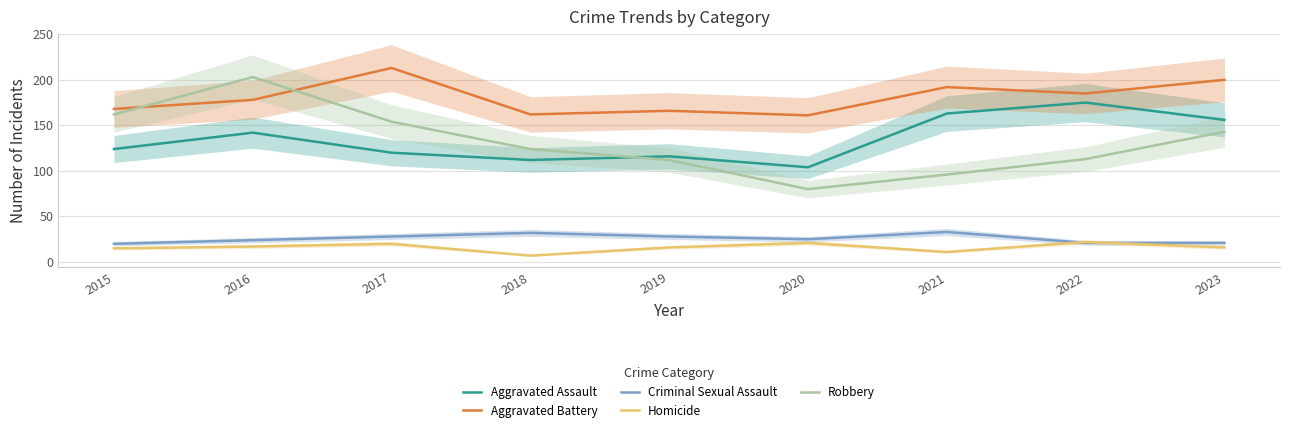

True or false: Criminal Sexual Assault and Robbery cross at least once.

False